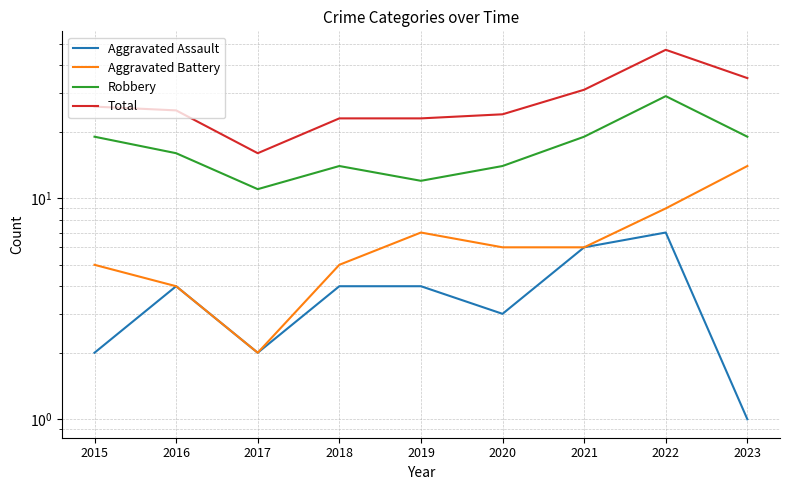

The Aggravated Assault series shows 4 at 2018. True or false?

True